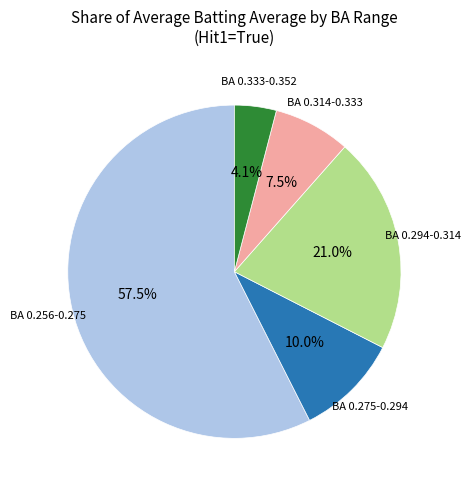

To the nearest percent, what is the difference between the largest and smallest slice percentages?

53%